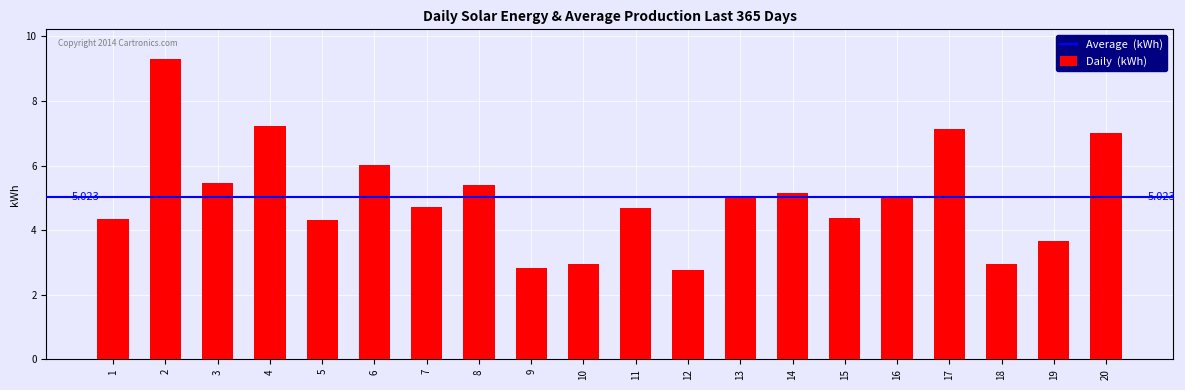

List the labels in order of value, smallest first.

12, 9, 18, 10, 19, 5, 1, 15, 11, 7, 13, 16, 14, 8, 3, 6, 20, 17, 4, 2